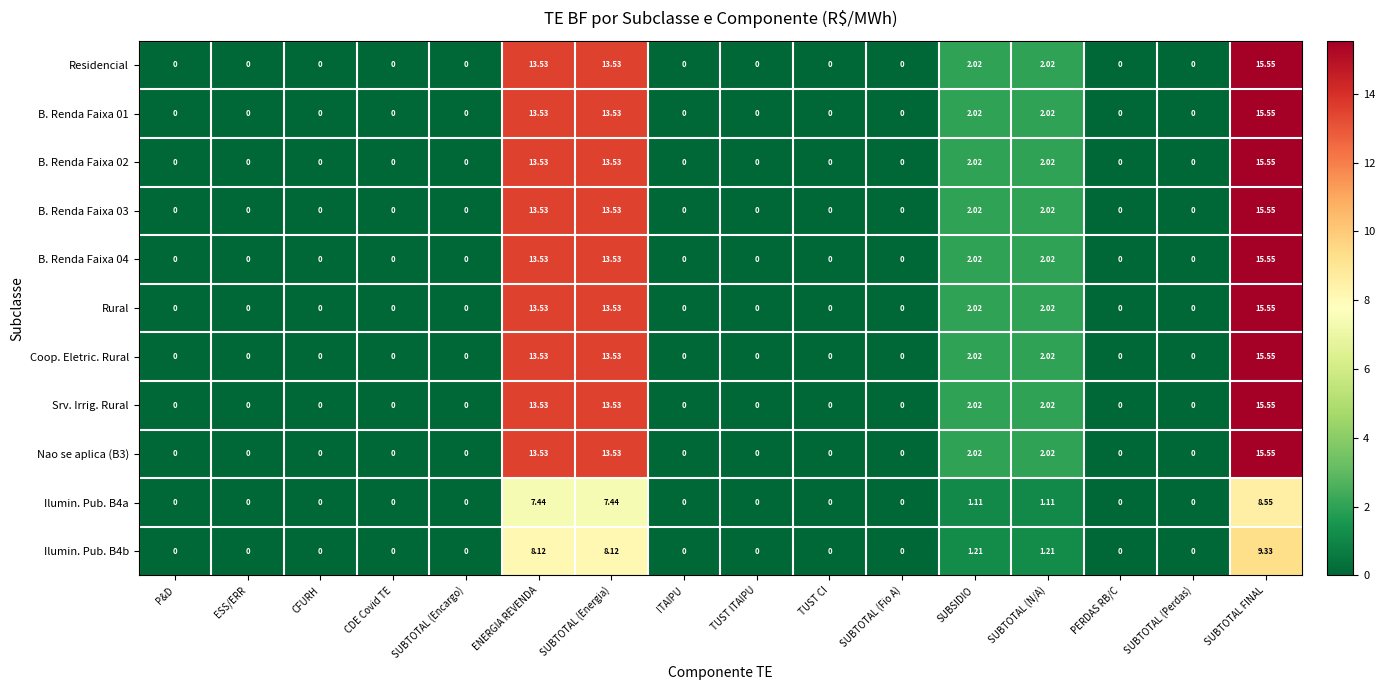

Is the value of Coop. Eletric. Rural at CDE Covid TE greater than the value of B. Renda Faixa 03 at SUBSIDIO?

No